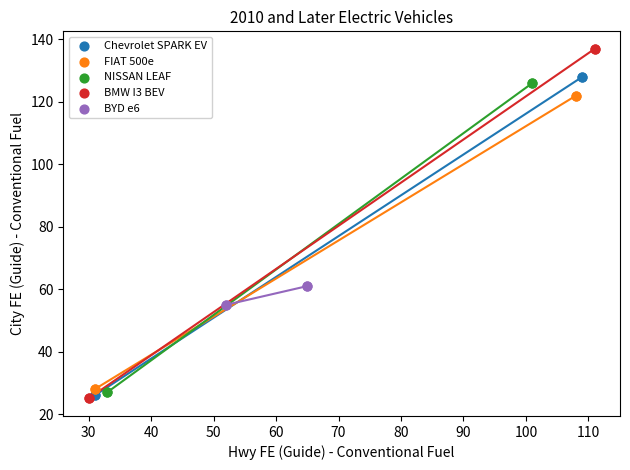

Which series has the widest spread of Y values?

BMW I3 BEV